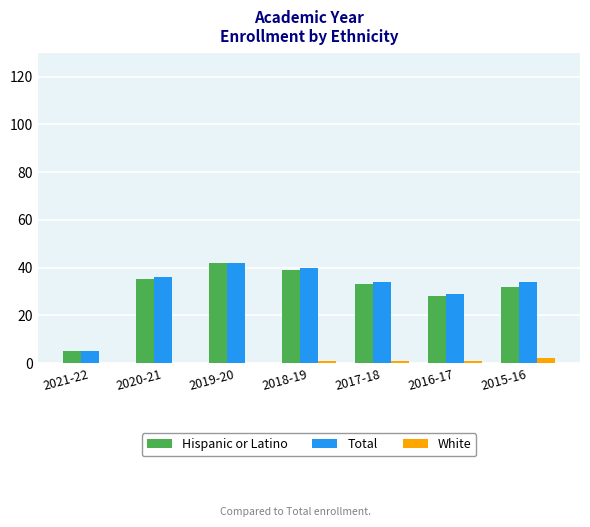

How many categories are shown in the chart?

7